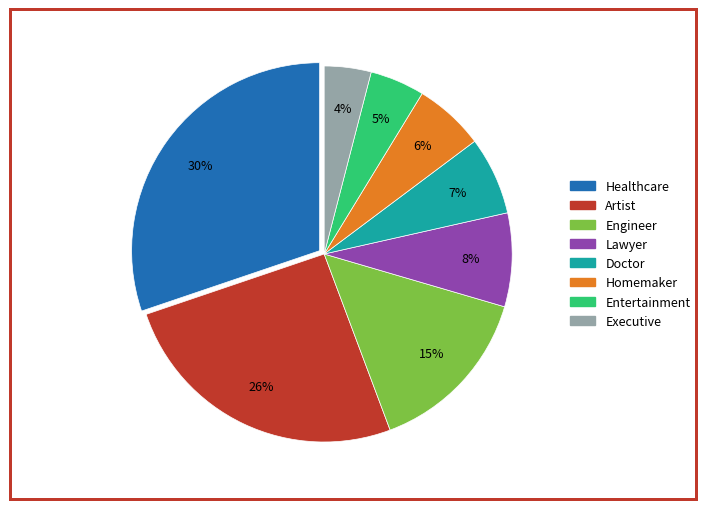

Which slice is the smallest?

Executive